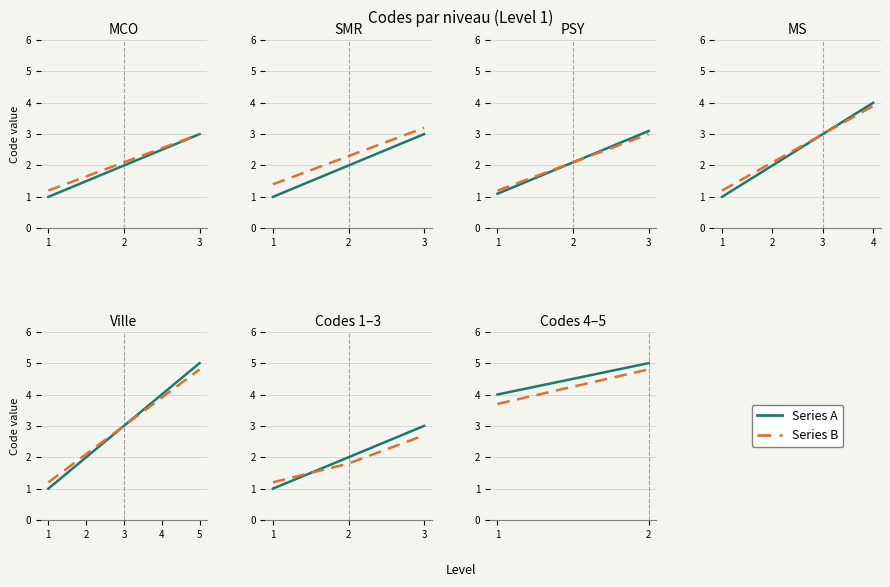

Is this an area chart (filled region under the line)?

No